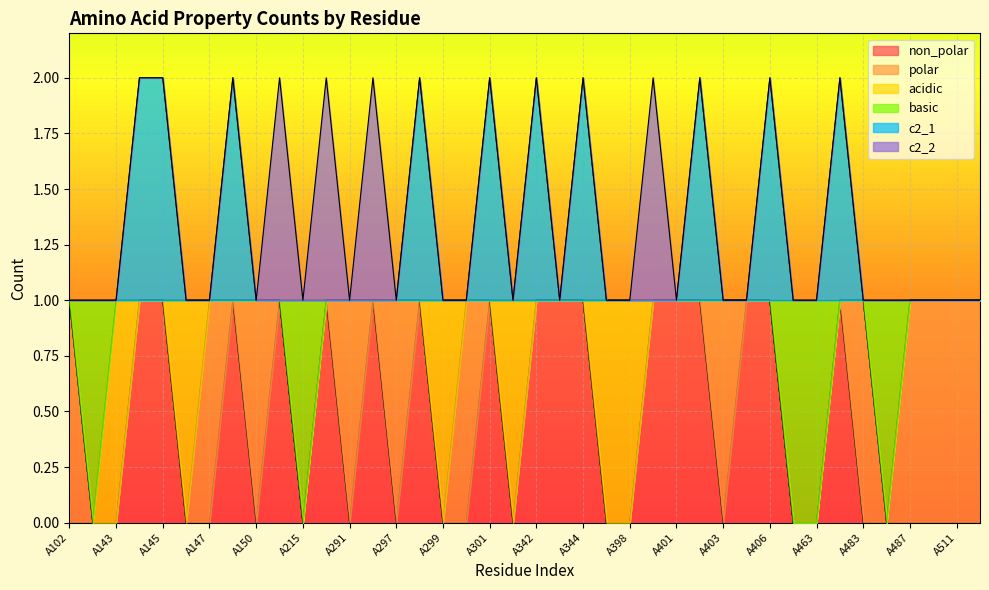

True or false: non_polar has more than 2 interior local peaks.

True